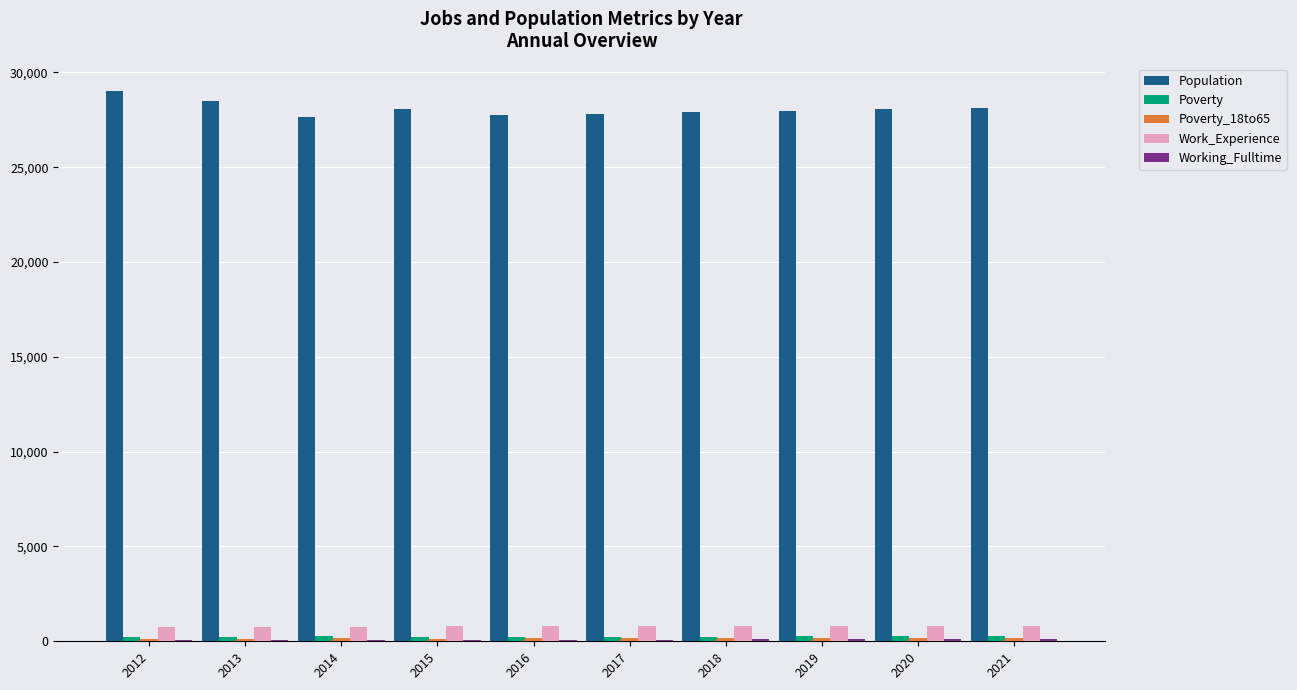

Which series has the largest total across all categories?

Population